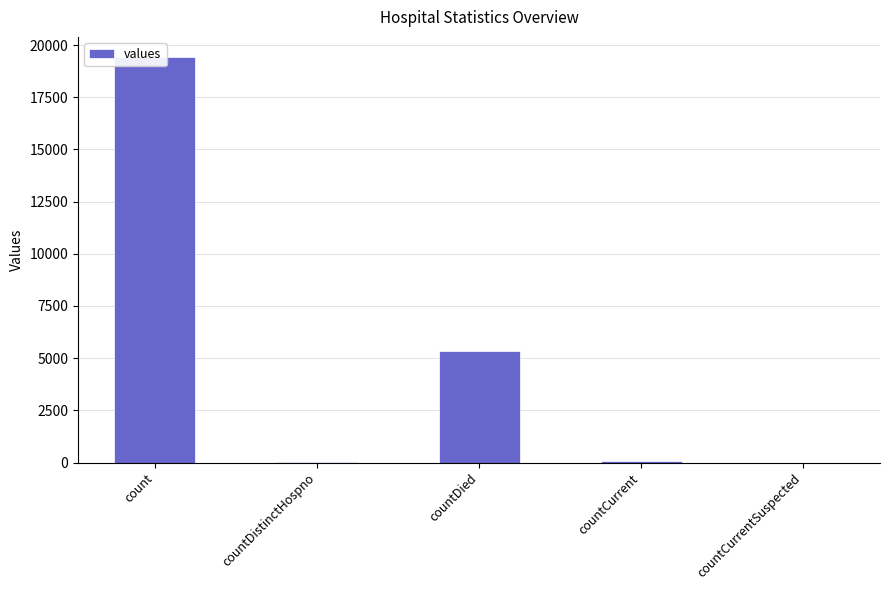

Which has a higher value, countDistinctHospno or countCurrentSuspected?

countDistinctHospno